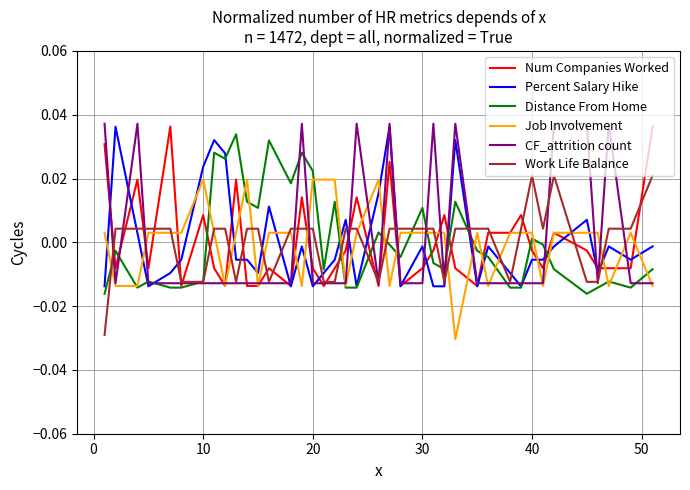

How many values in Num Companies Worked are below zero?

25